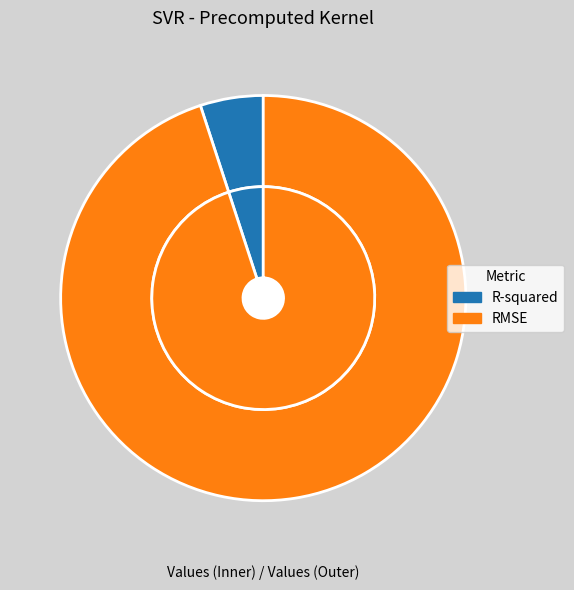

What percentage is the R-squared slice, to the nearest percent?

5%